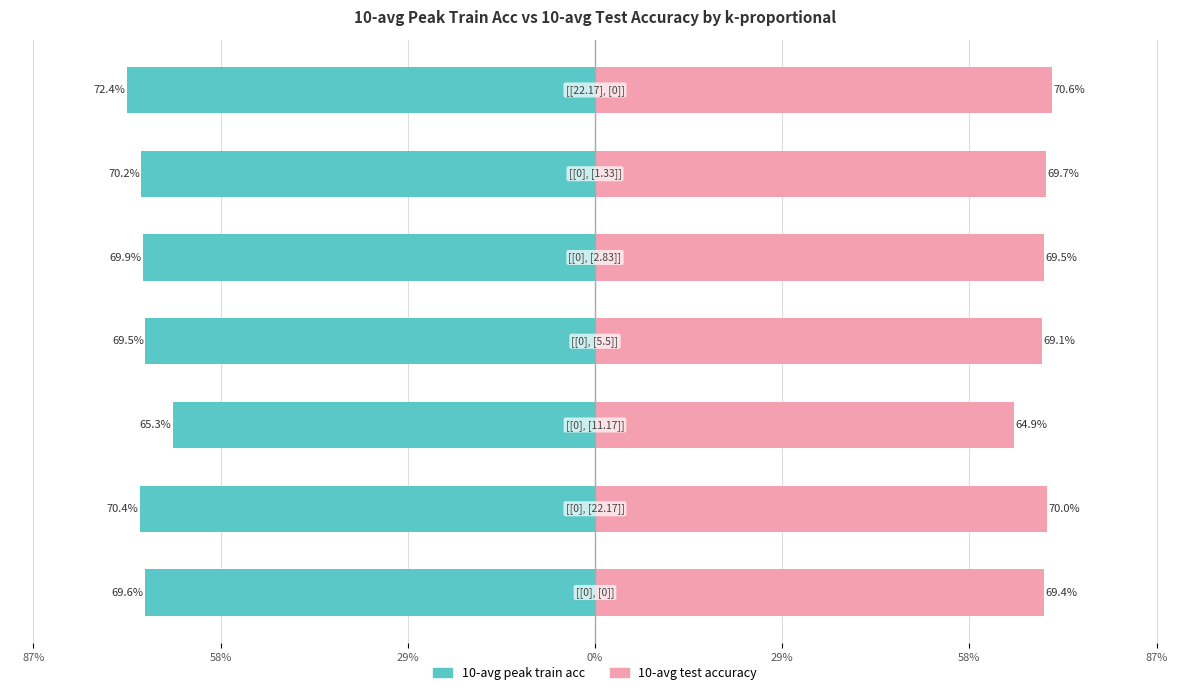

What is the maximum value shown in the chart?

0.7